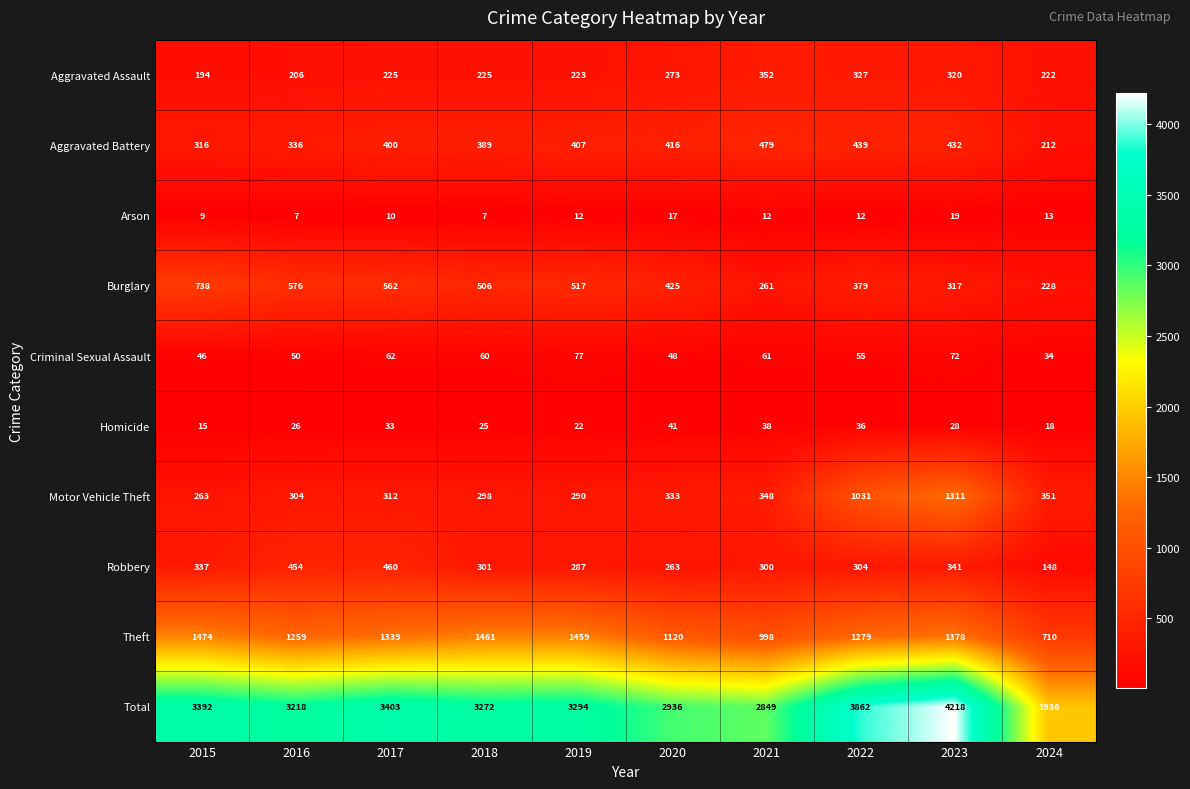

The value of Arson at 2023 is 19. True or false?

True